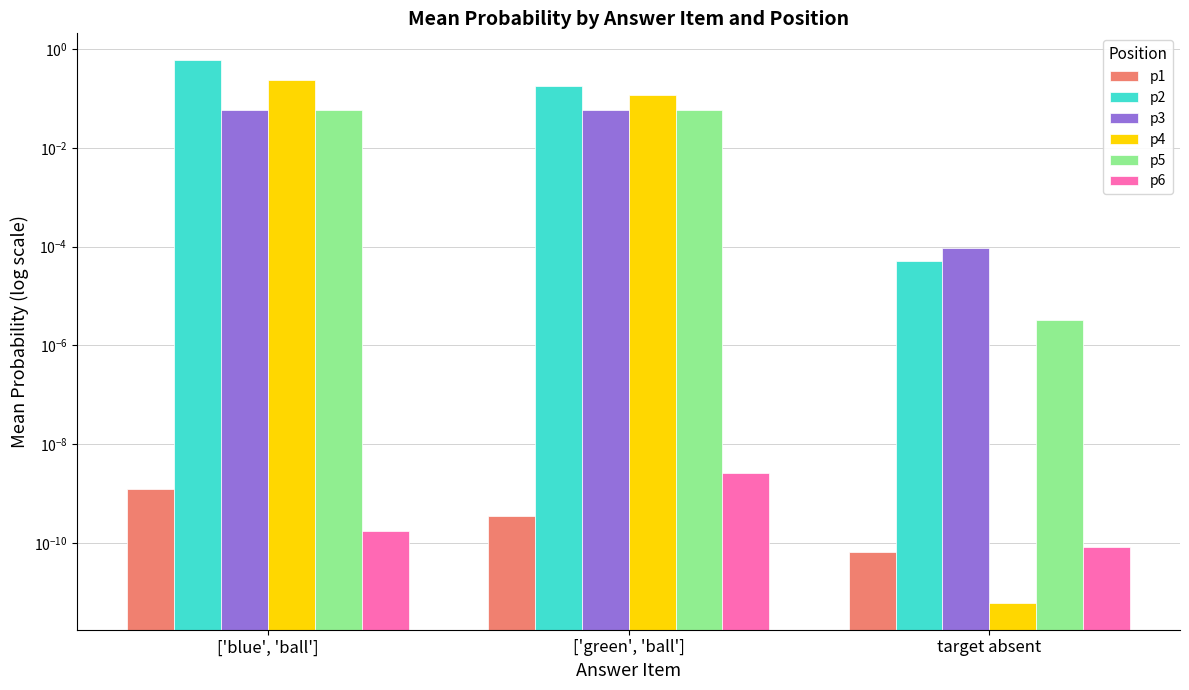

Which category has the highest value in the p4 series?

['blue', 'ball']